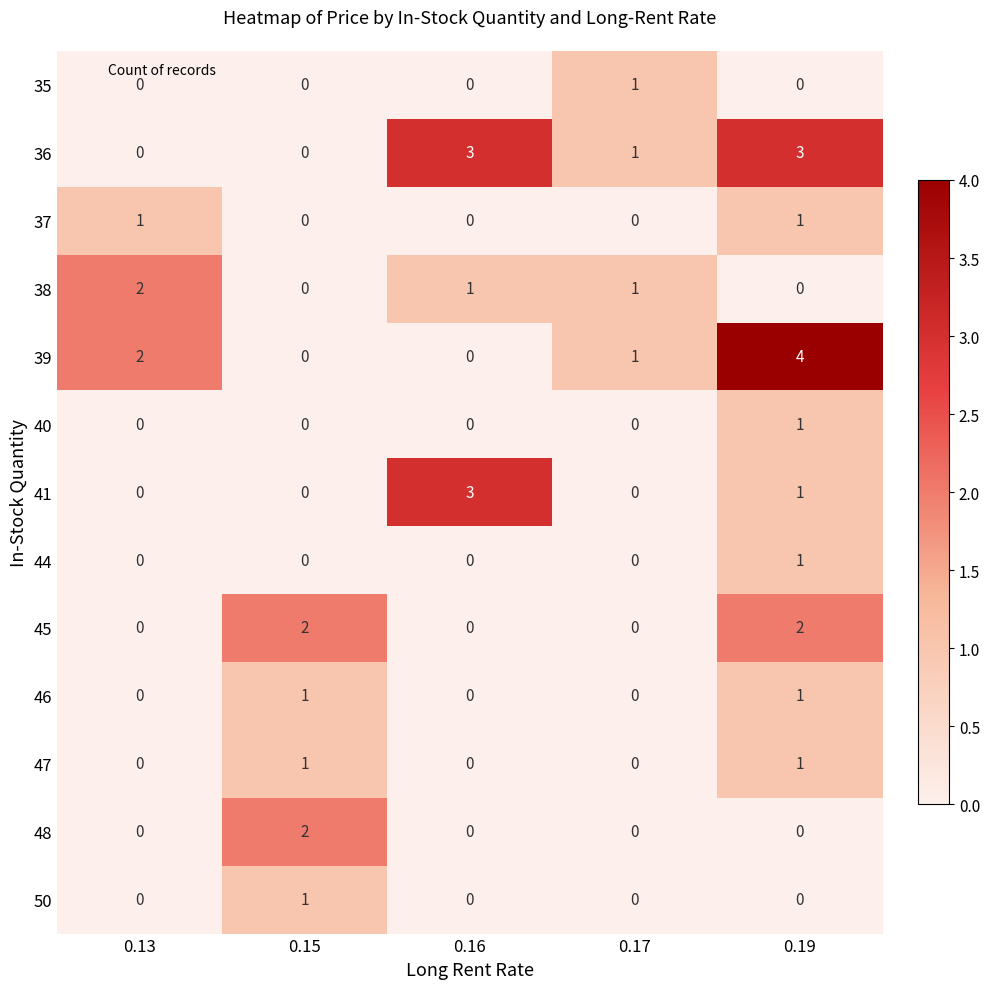

Count the 41 values in the range 0 to 1.

4